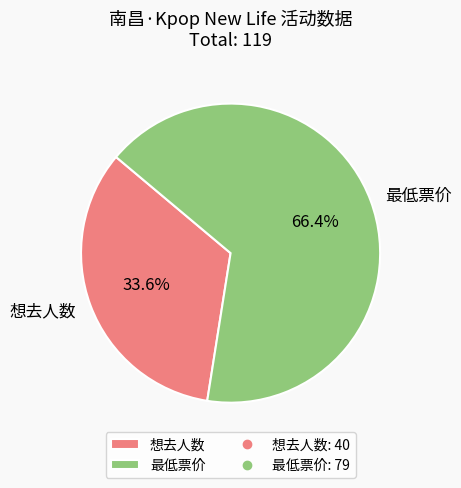

To the nearest percent, what is the combined percentage of 想去人数 and 最低票价?

100%